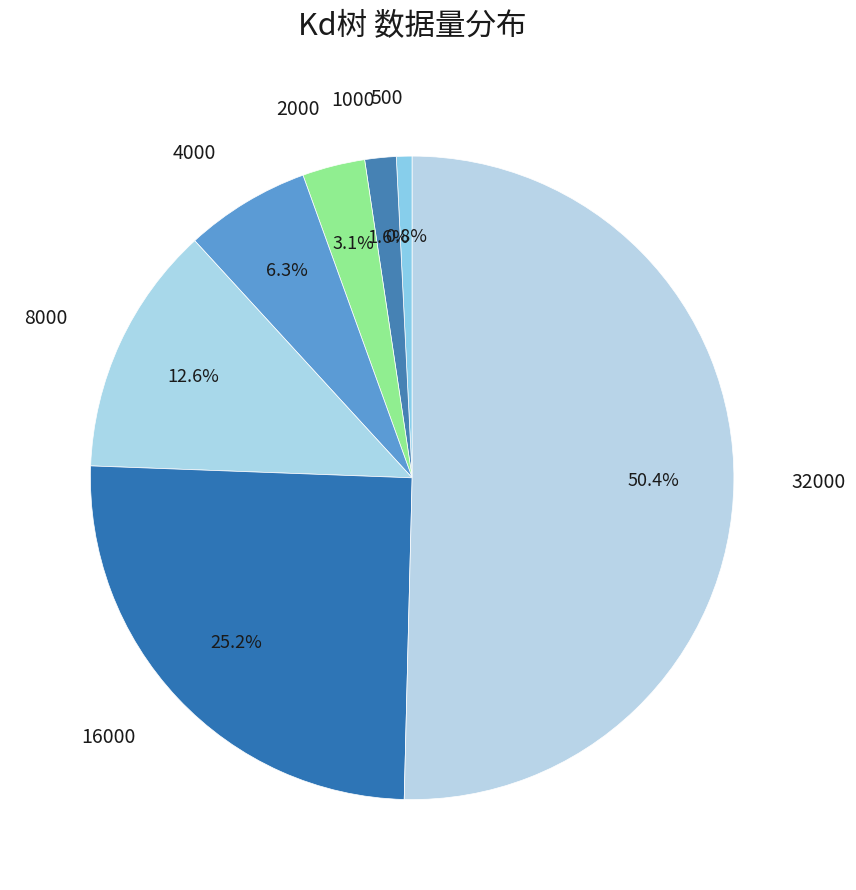

Which slice is the largest?

32000